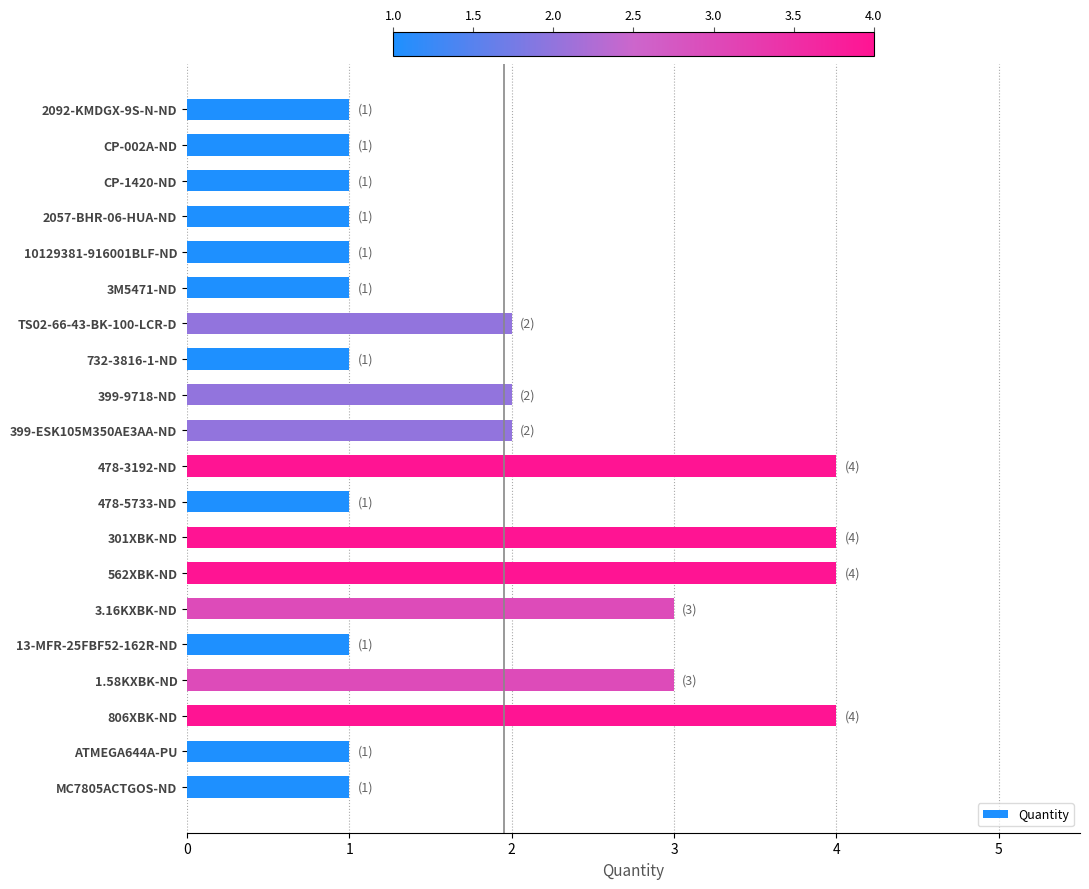

Reading top to bottom, extract all data points from this chart.

1	1	1	1	1	1	2	1	2	2	4	1	4	4	3	1	3	4	1	1